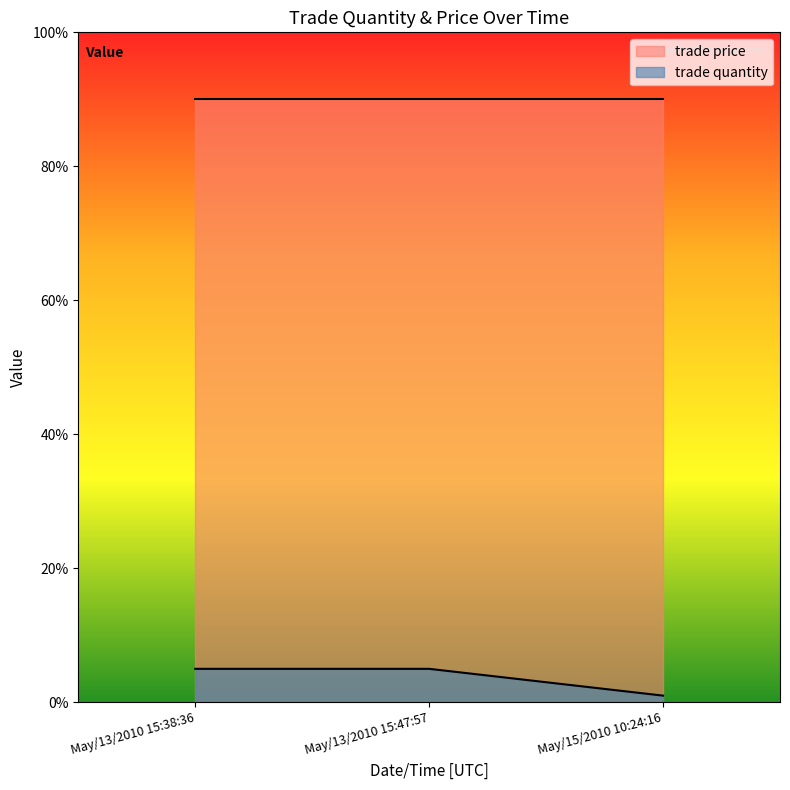

Approximately how many times larger is the value at May/13/2010 15:47:57 compared to May/15/2010 10:24:16?

5.0